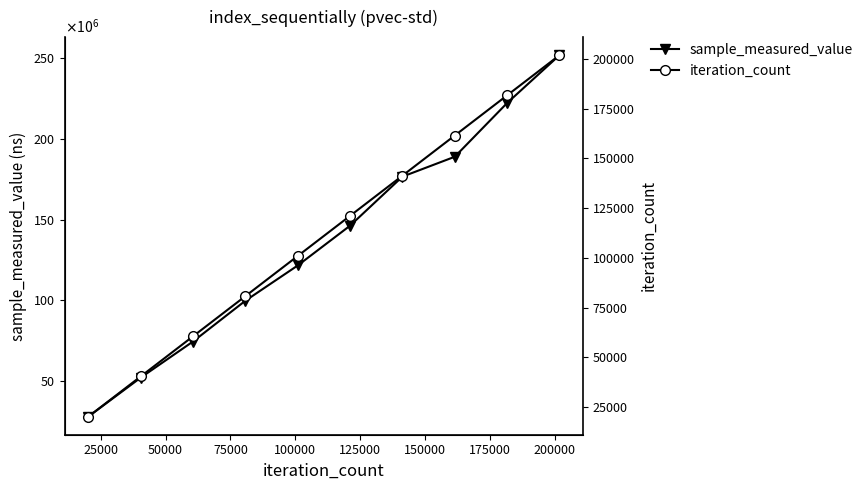

Which series has the largest range (max minus min)?

sample_measured_value